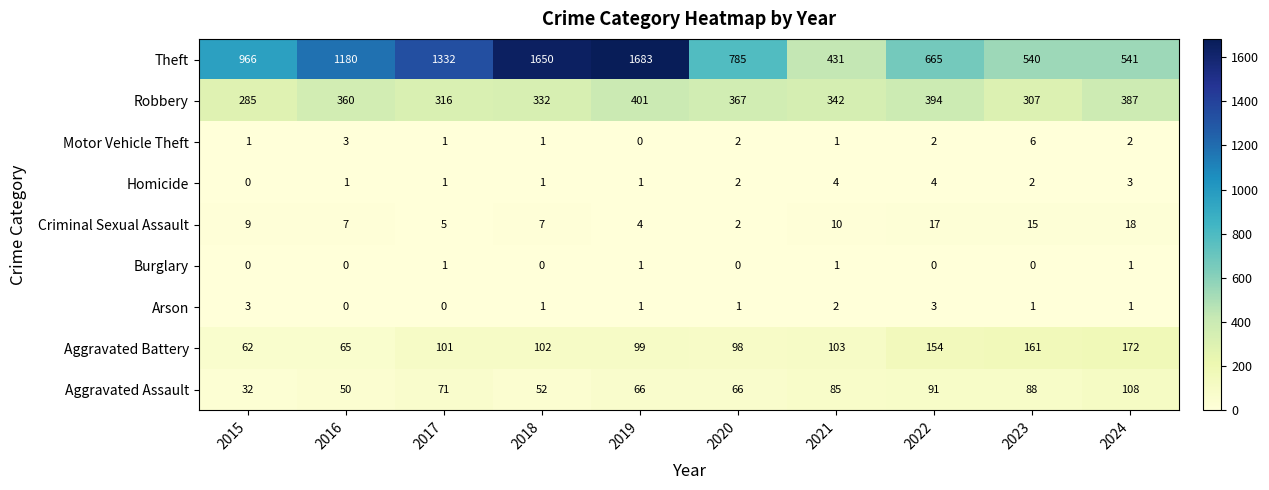

True or false: Arson has a value of 1 at 2018.

True